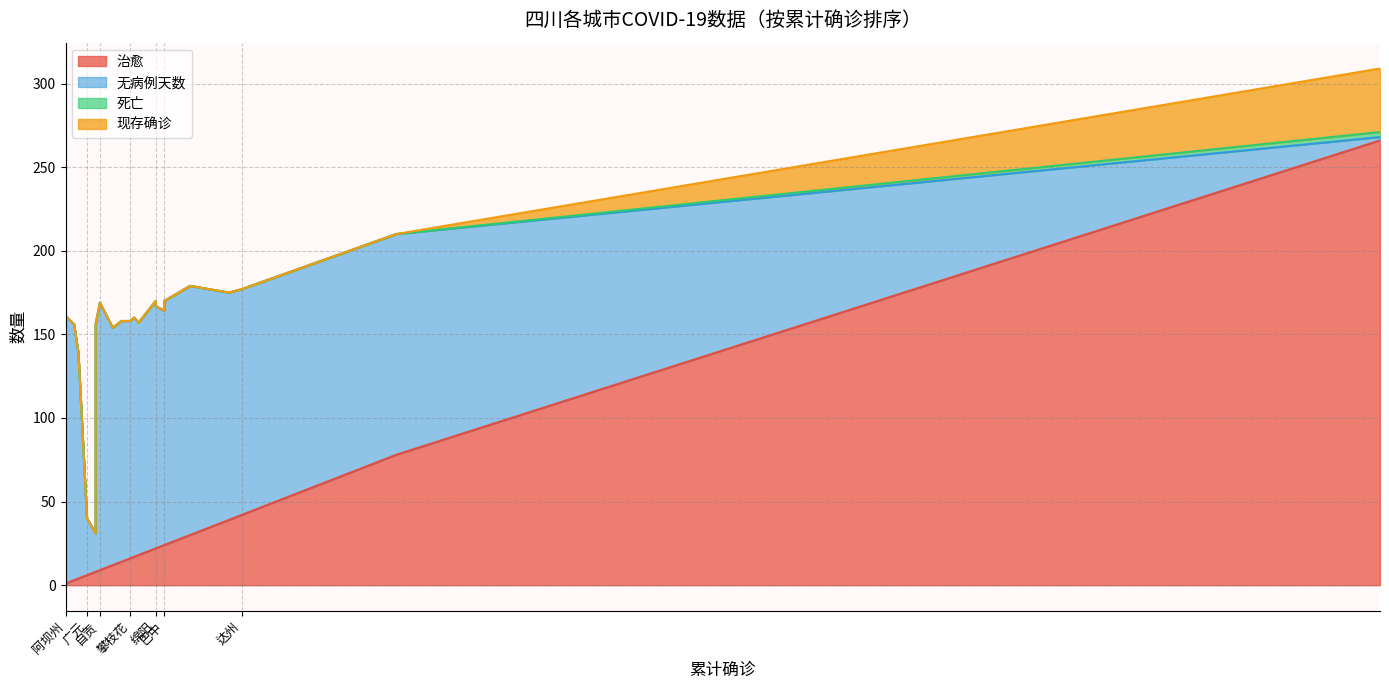

Which series ends up on top after the final intersection of 无病例天数 and 治愈?

无病例天数